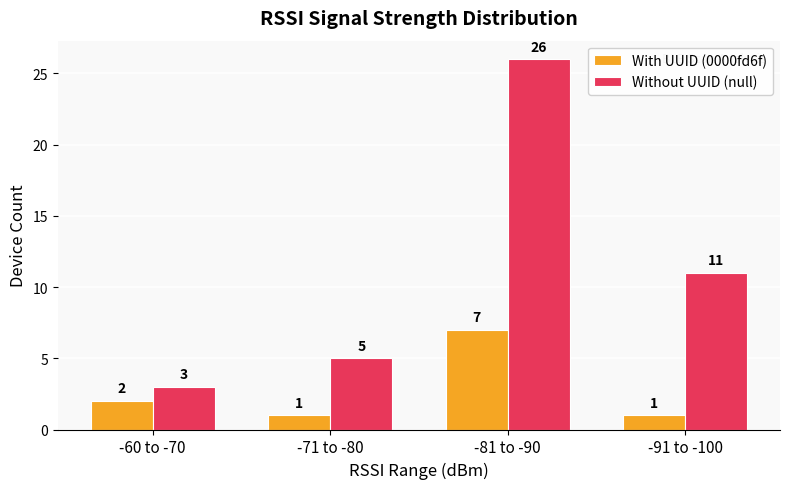

What is the label of the 4th bar from the left?

-91 to -100